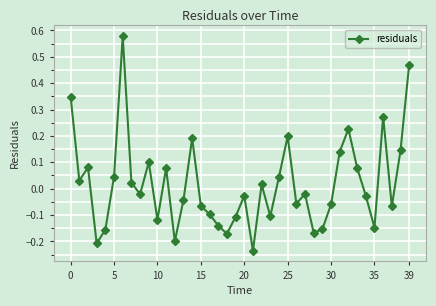

How many points are lower than both their immediate neighbors (excluding endpoints)?

12